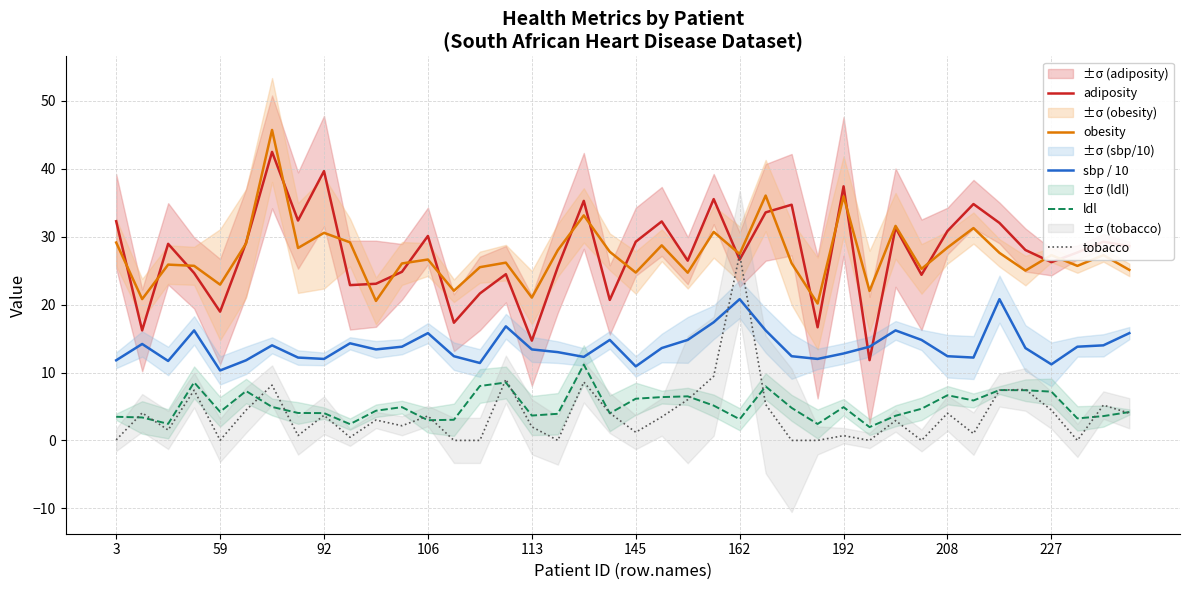

Which series ends up on top after the final intersection of tobacco and sbp / 10?

sbp / 10